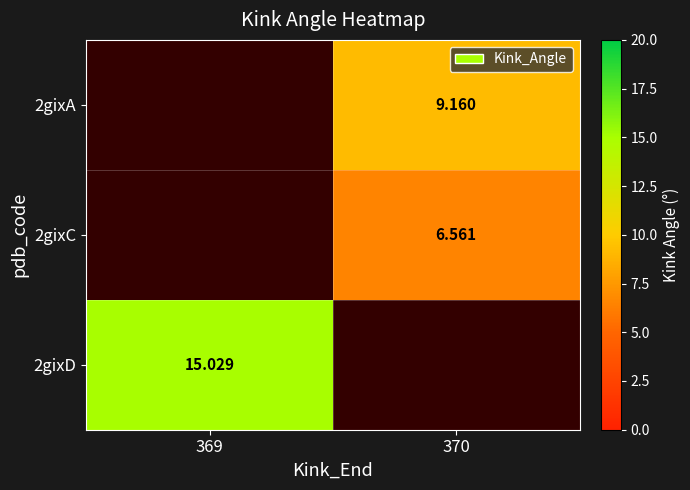

Where does the 2gixC series first go above 6?

370